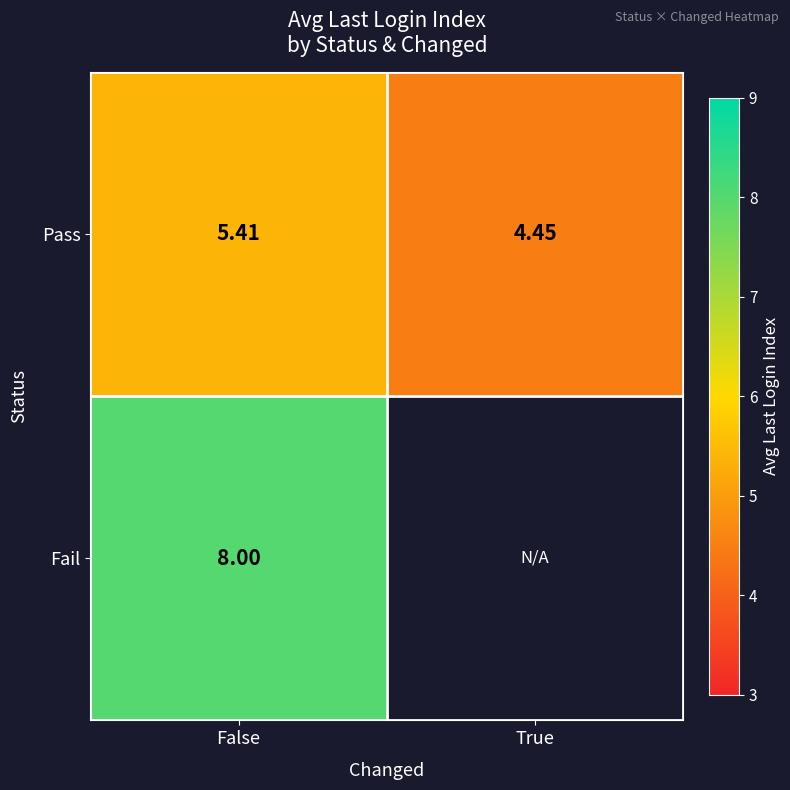

Count the Pass values in the range 4 to 5.

1